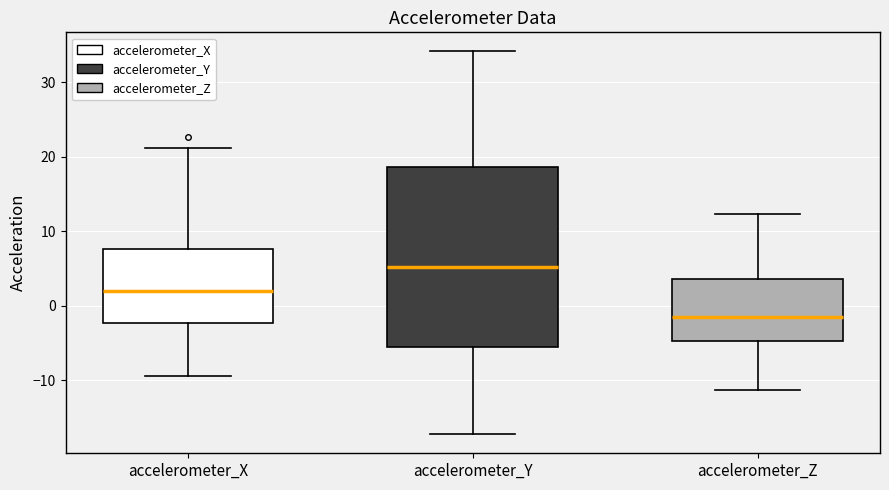

Reading left to right, transcribe this box plot: for each box, give where its median line is, the range the box spans, and where its two whiskers end, as read against the y-axis. The values are not printed on the chart, so give them approximately, as read against the axis.

accelerometer_X: median 2, box -2 to 8, whiskers -9 to 21
accelerometer_Y: median 5, box -5 to 19, whiskers -17 to 34
accelerometer_Z: median -2, box -5 to 4, whiskers -11 to 12